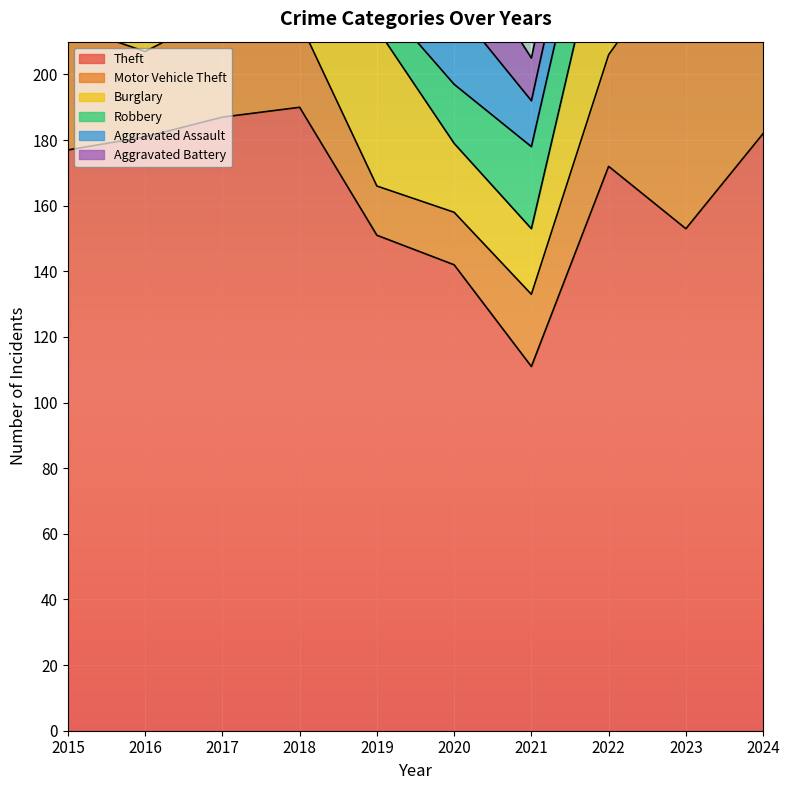

What is the value of the Aggravated Battery point at the 7th from the left?

13